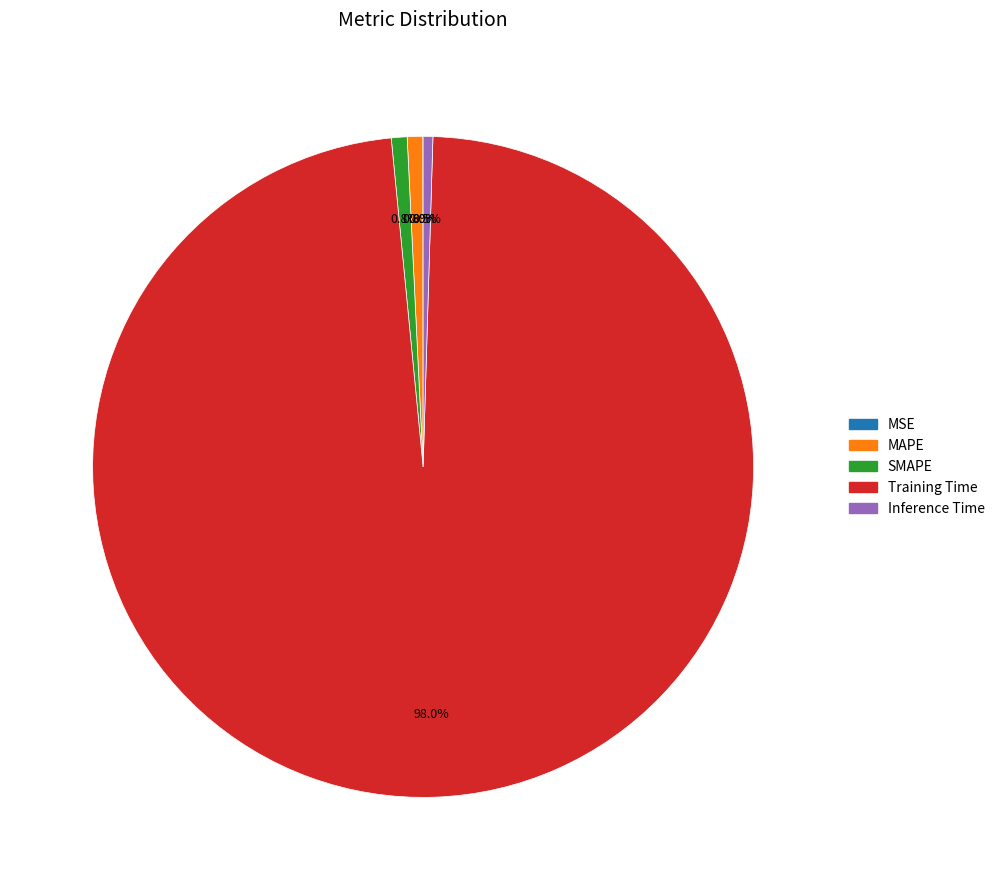

What is the largest slice in the pie chart?

Training Time